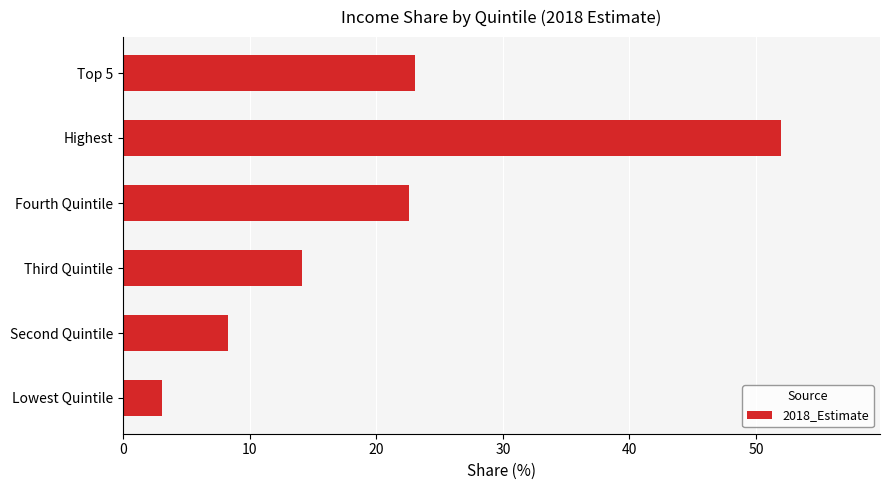

Does the chart contain any negative values?

No